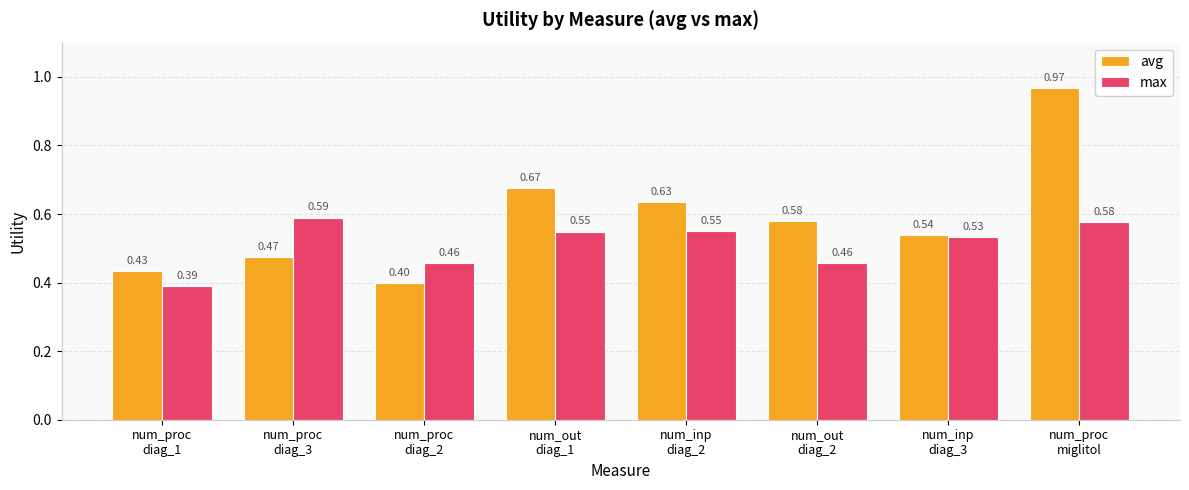

Which series has the widest spread of values?

avg